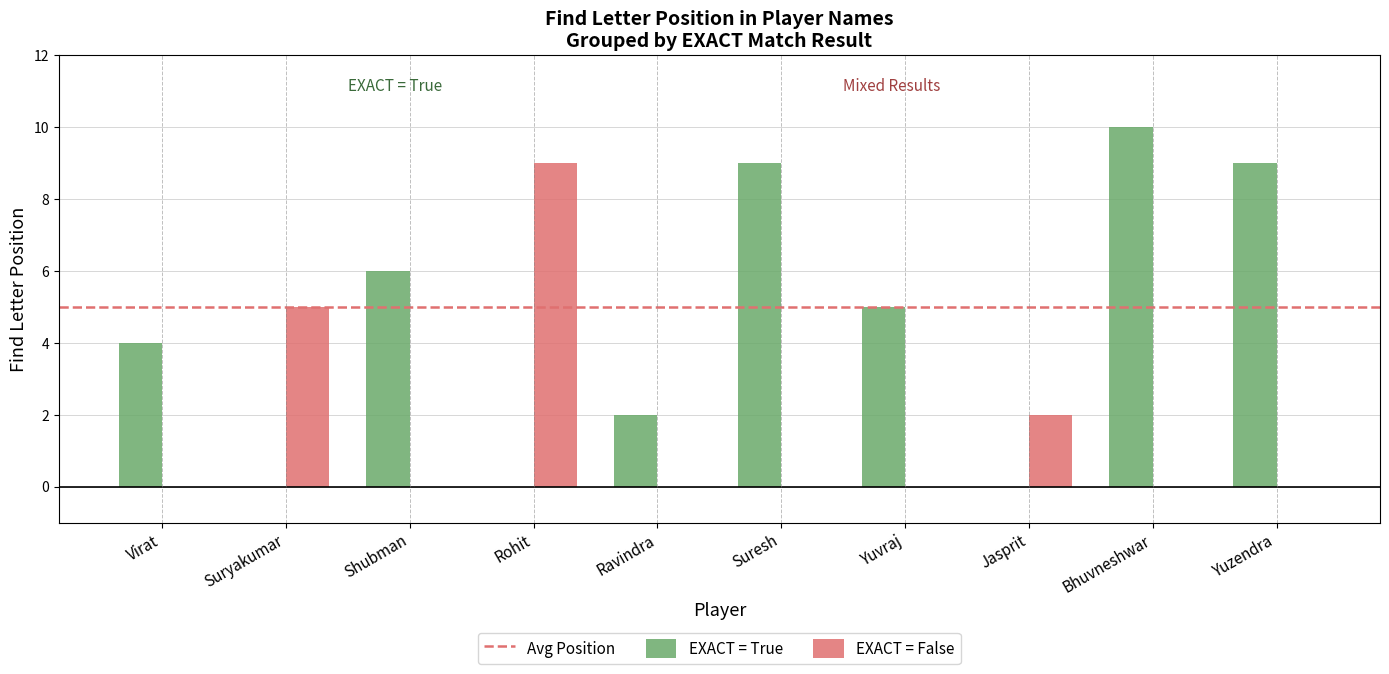

What is the sum of the EXACT = True values at Shubman and Yuzendra?

15